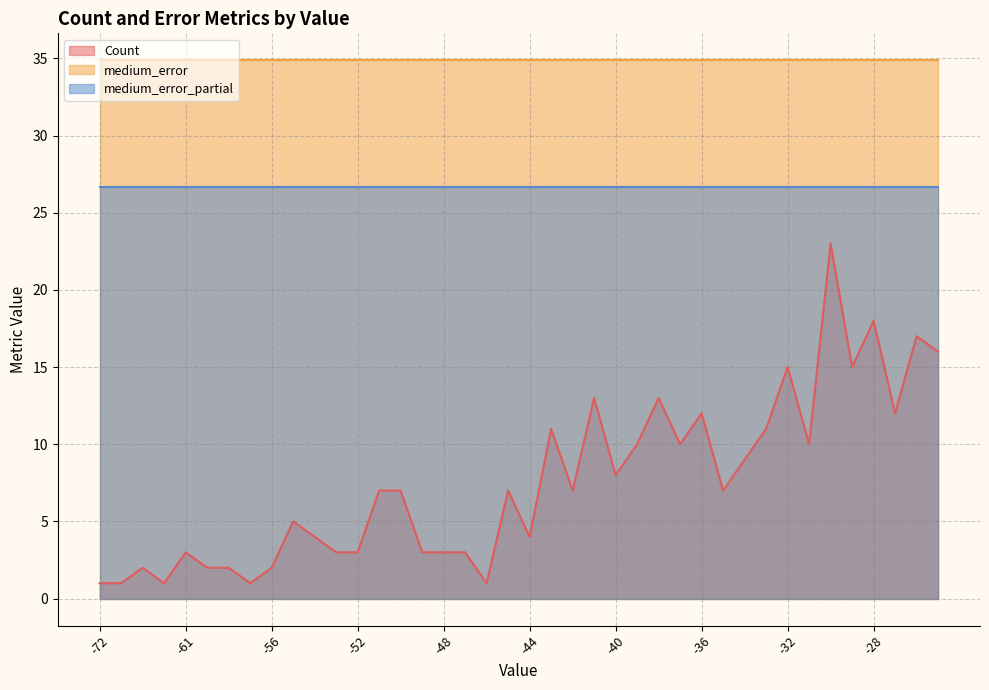

What is the difference between the maximum and minimum values in the Count series?

22.0